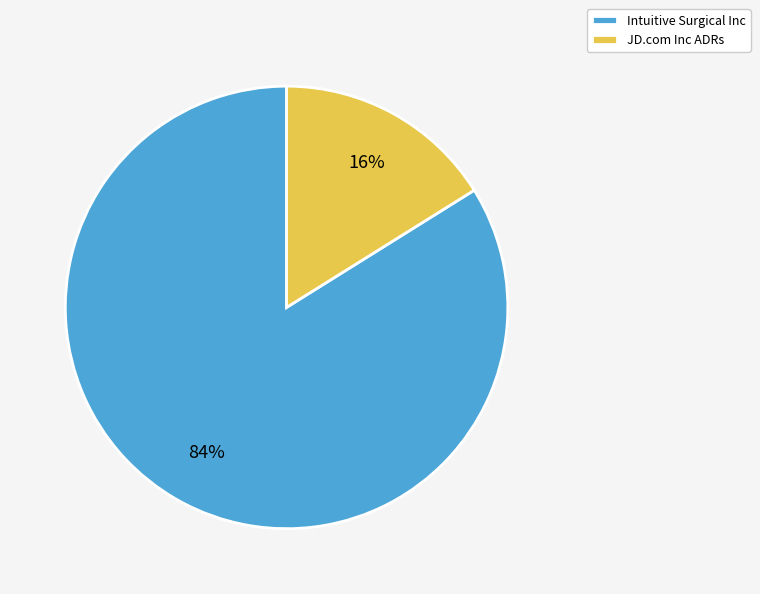

What is the largest slice in the pie chart?

Intuitive Surgical Inc